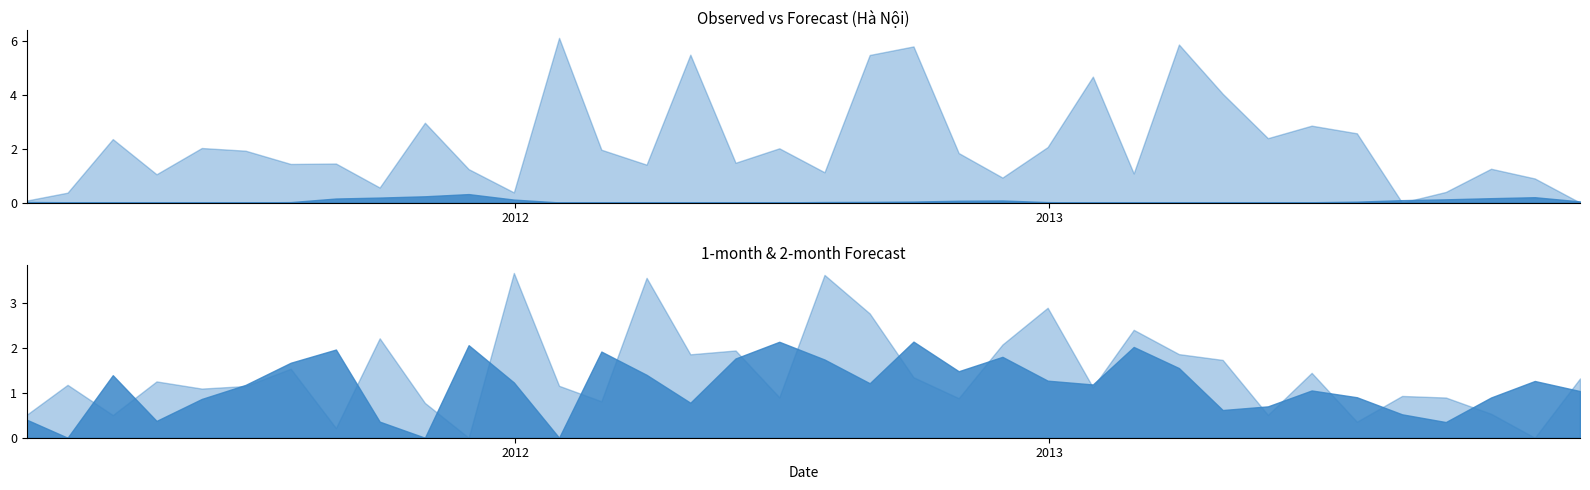

At which category is the sum across all series the highest?

2012-08-31